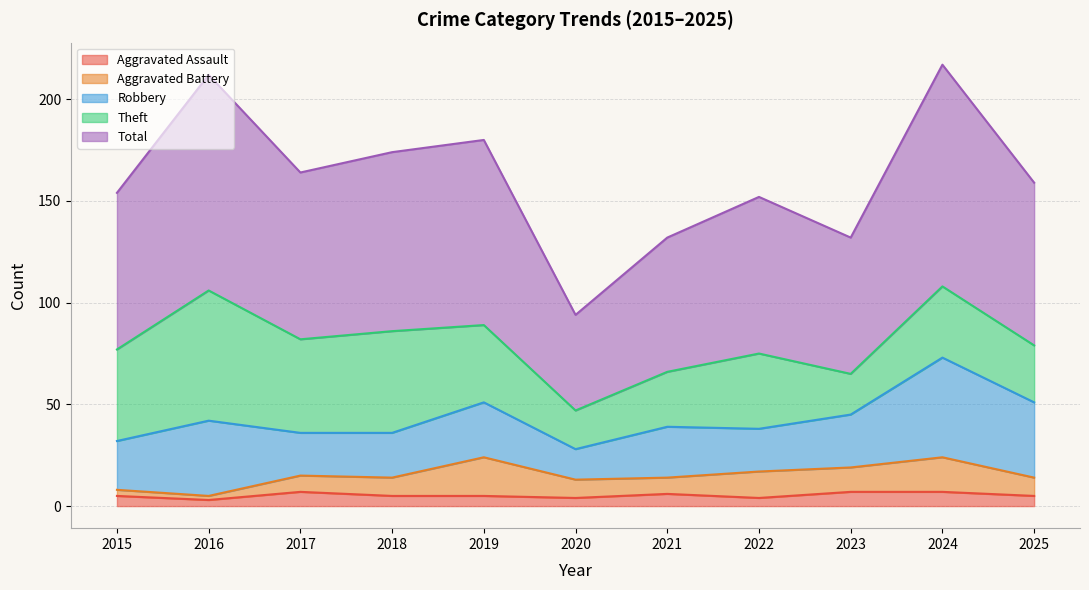

Between 2015 and 2023, which series saw the biggest shift?

Theft